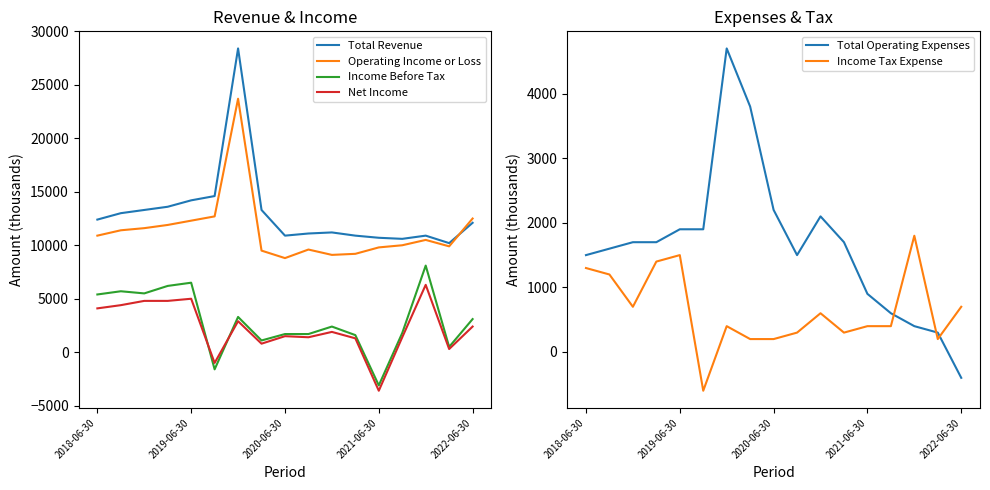

Where is the first local maximum for Total Operating Expenses?

6